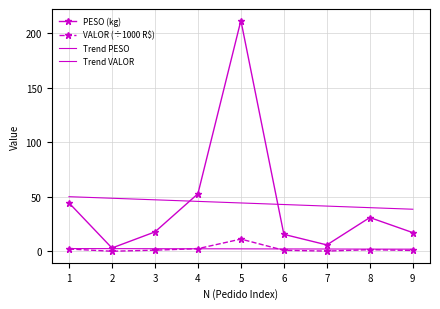

Which series has the largest range (max minus min)?

PESO (kg)